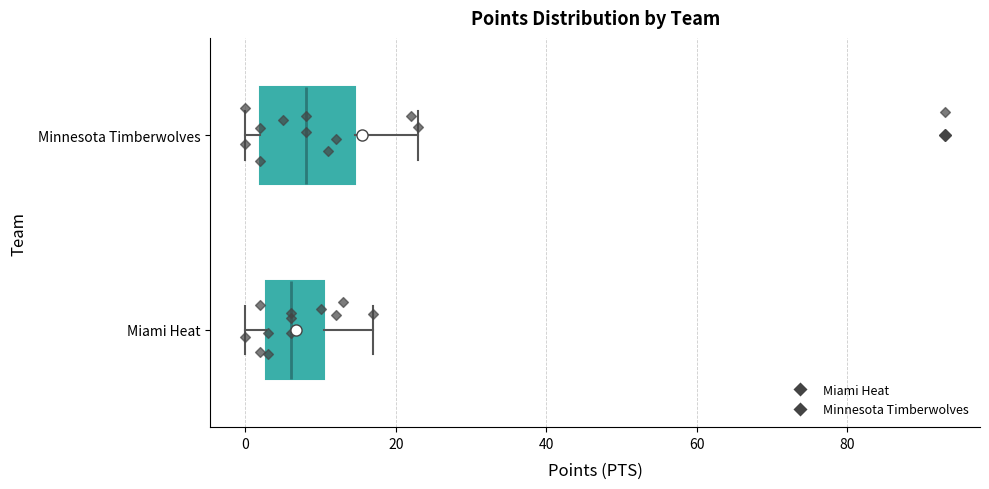

Which box is the widest, from its left edge to its right edge?

Minnesota Timberwolves